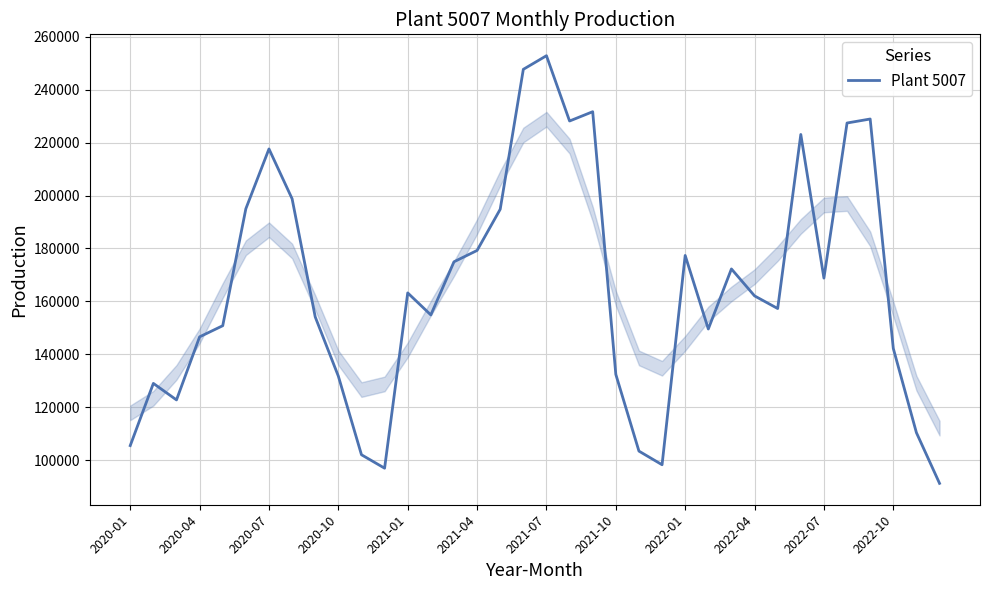

What is the difference between the second highest and minimum values?

156433